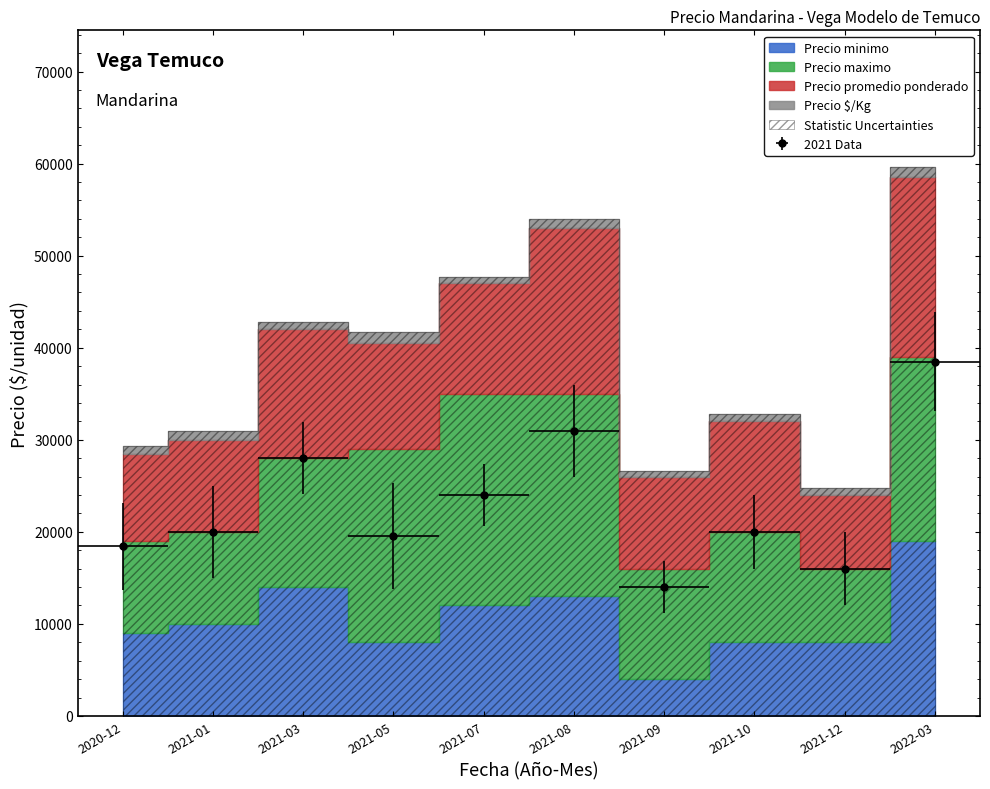

What is the average value of the Precio $/Kg series?

878